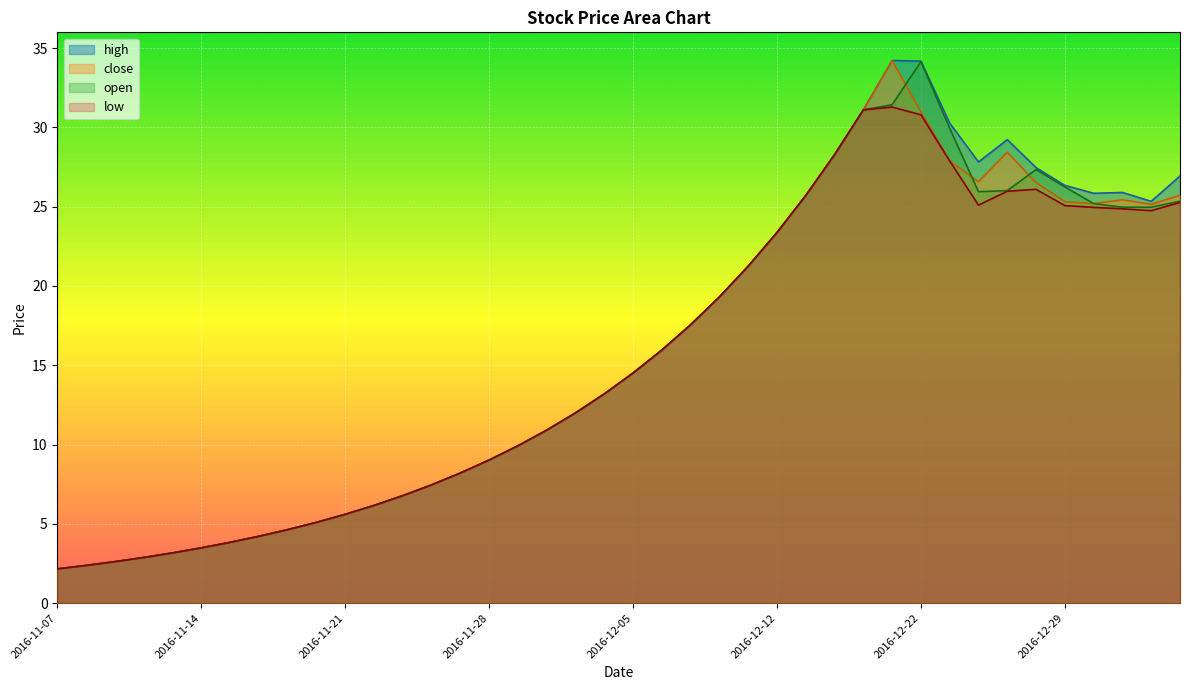

True or false: open has more than 2 points higher than both neighbors.

False